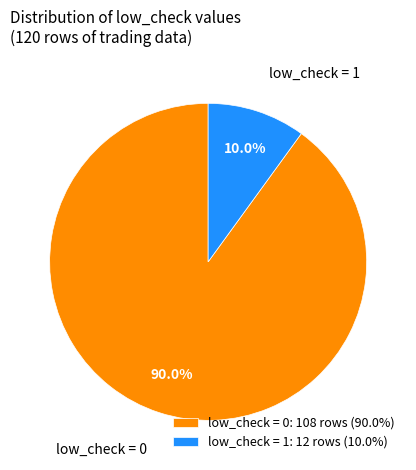

What is the ratio of the value at low_check = 0 to the value at low_check = 1?

9.0